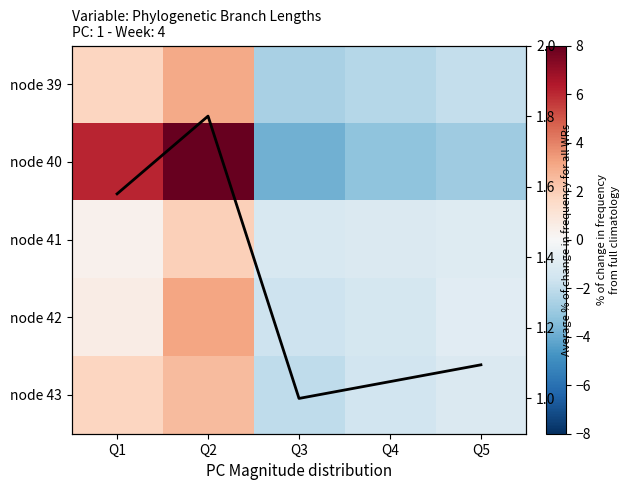

At which label does node 41 reach its peak?

Q2